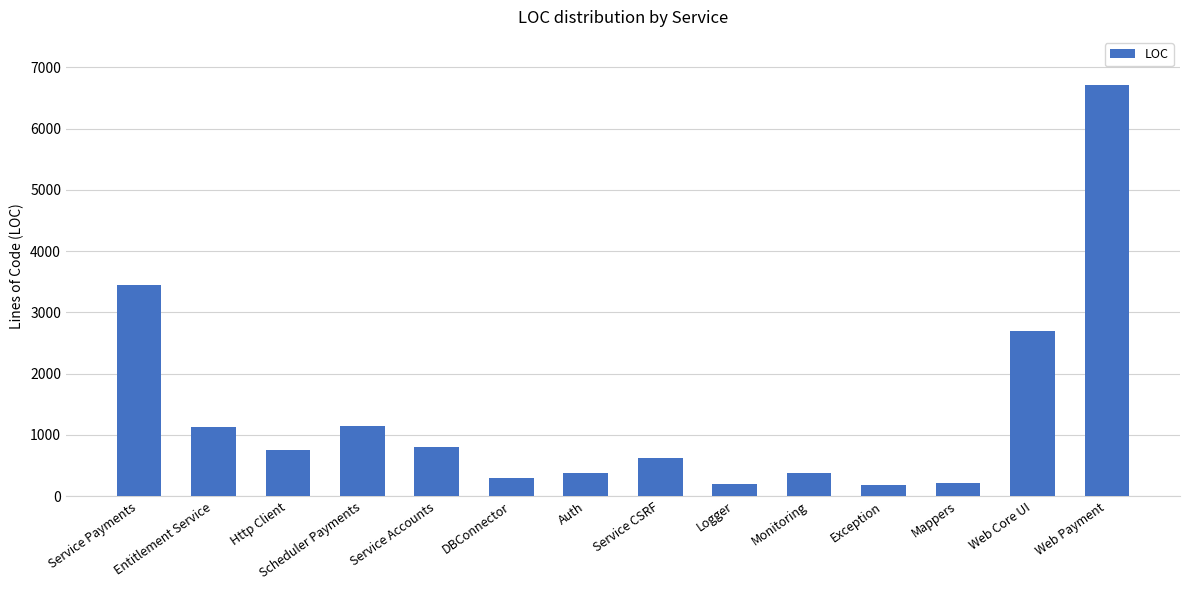

What is the change in value from Logger to Exception?

-23